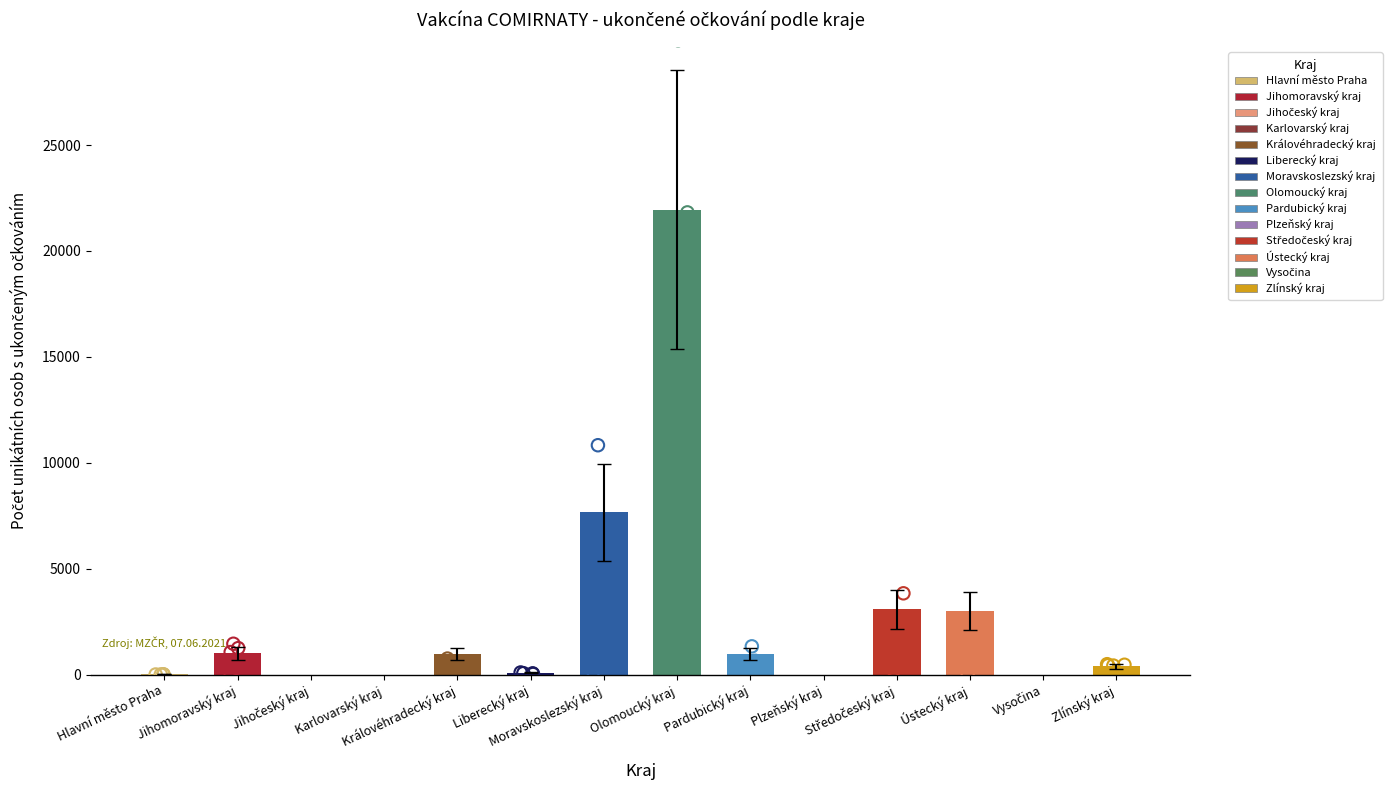

Between Moravskoslezský kraj and Zlínský kraj, which is larger?

Moravskoslezský kraj